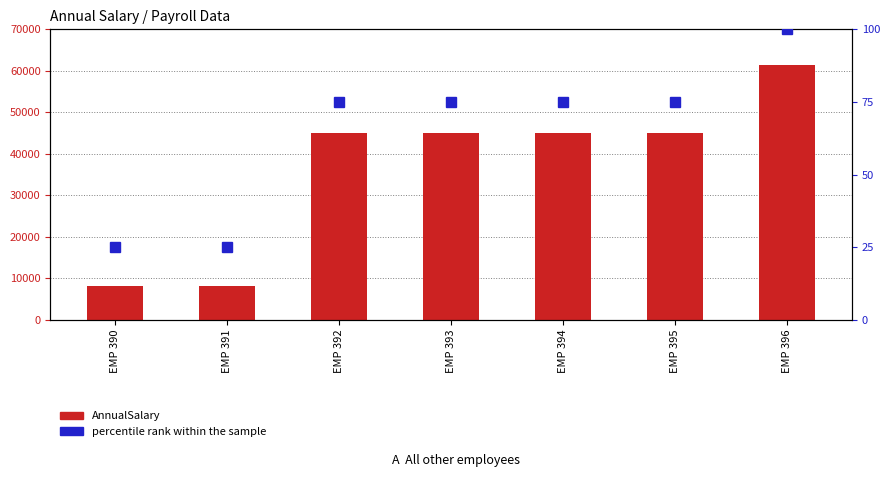

List the labels in order of AnnualSalary value, largest first.

EMP 396, EMP 395, EMP 394, EMP 393, EMP 392, EMP 391, EMP 390